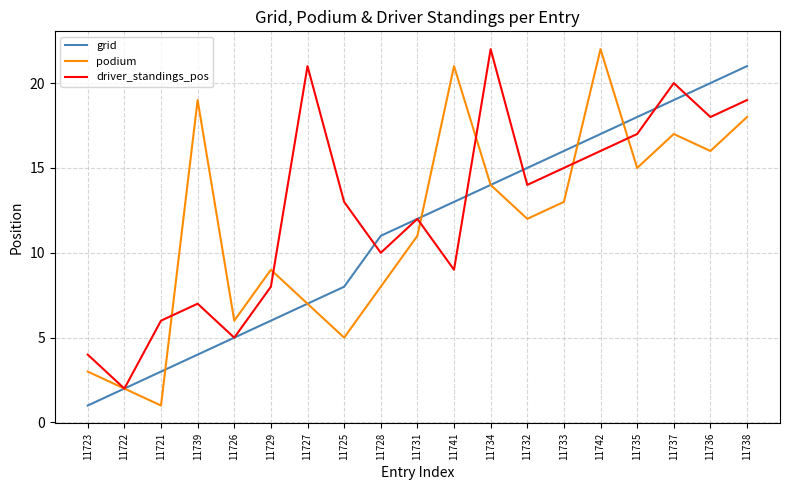

What is the maximum value for podium?

22